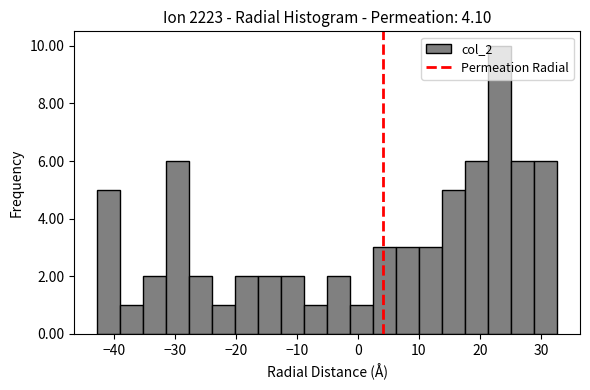

Read against the x-axis, roughly where is the centre of the tallest bar?

23